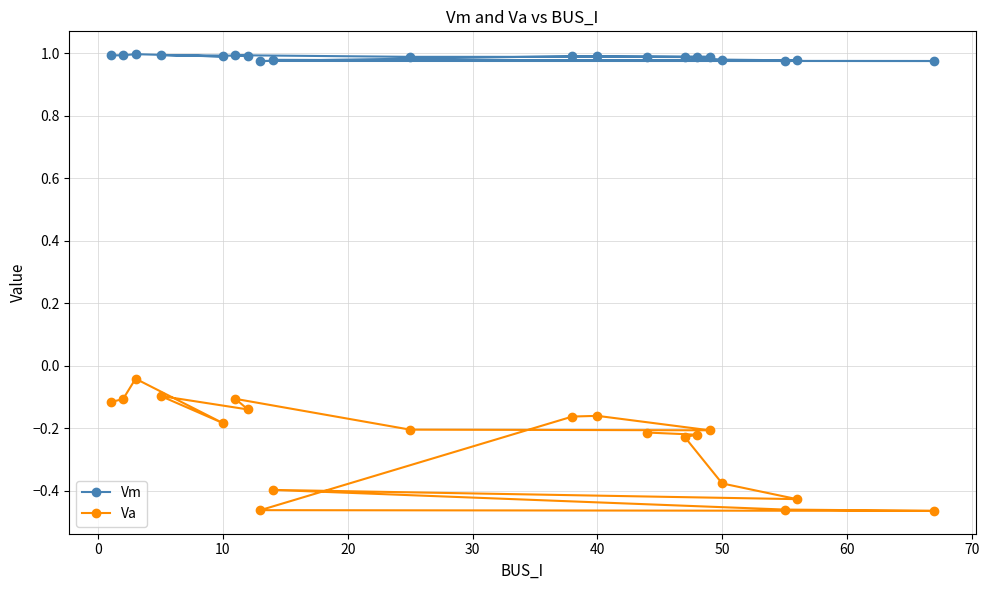

Rank the series by their maximum value, from highest to lowest.

Vm, Va